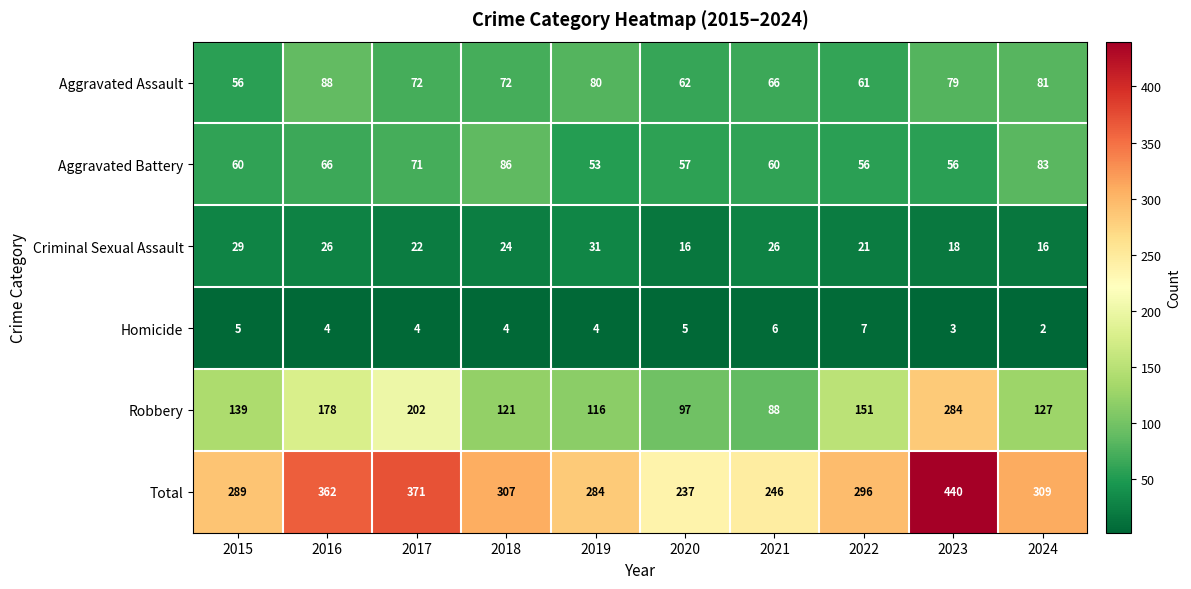

At which label does Homicide first exceed 4?

2015